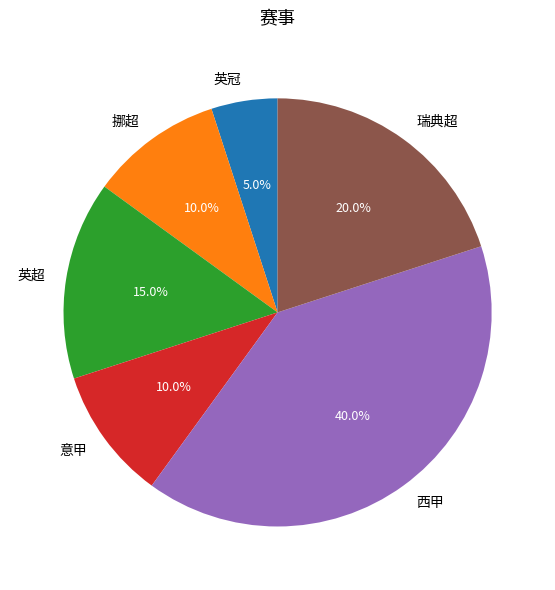

How many segments does this pie chart have?

6